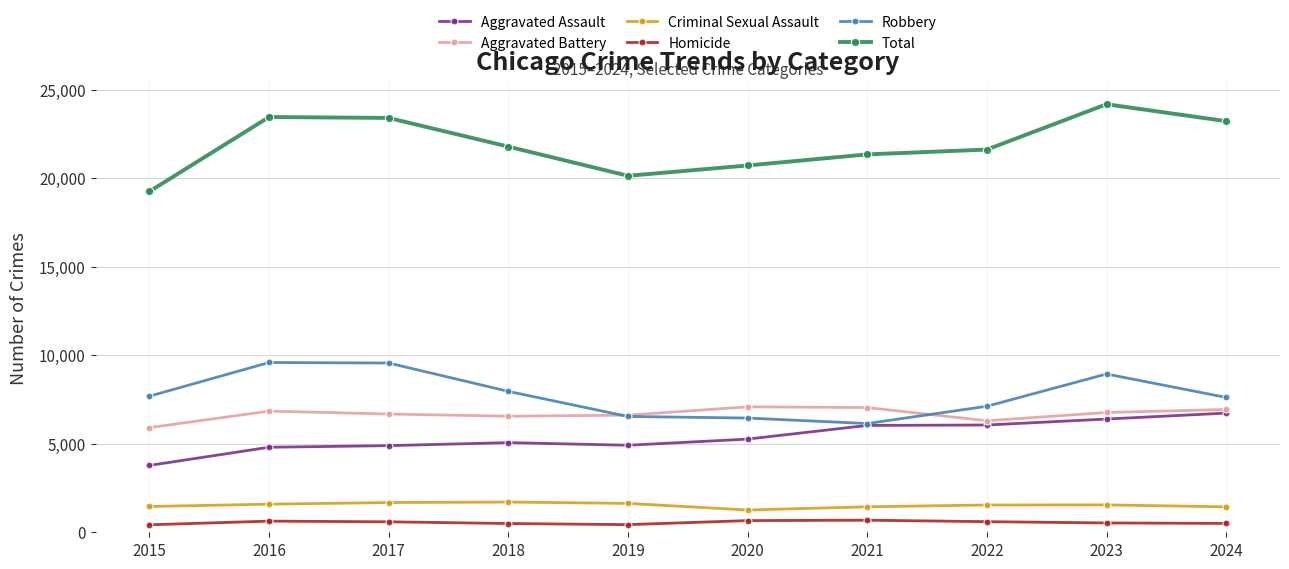

True or false: Criminal Sexual Assault and Robbery intersect in this chart.

False